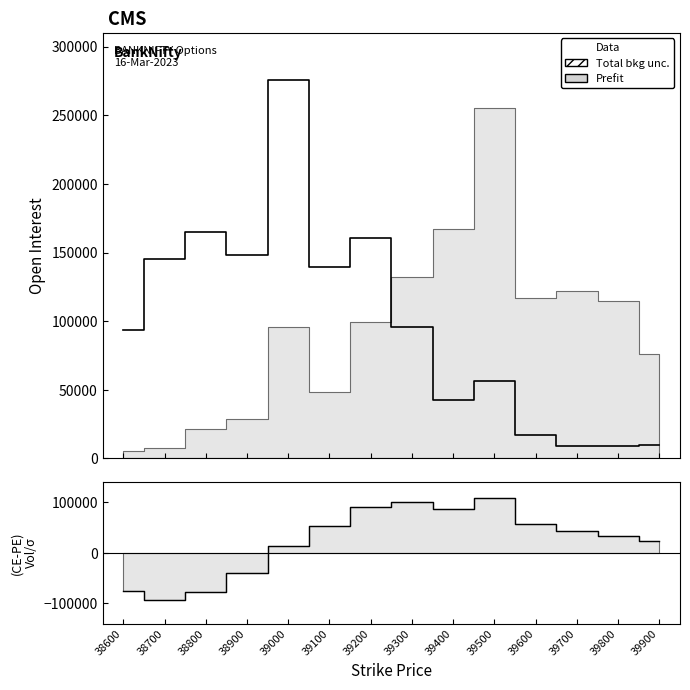

Does the chart have visible grid lines?

No